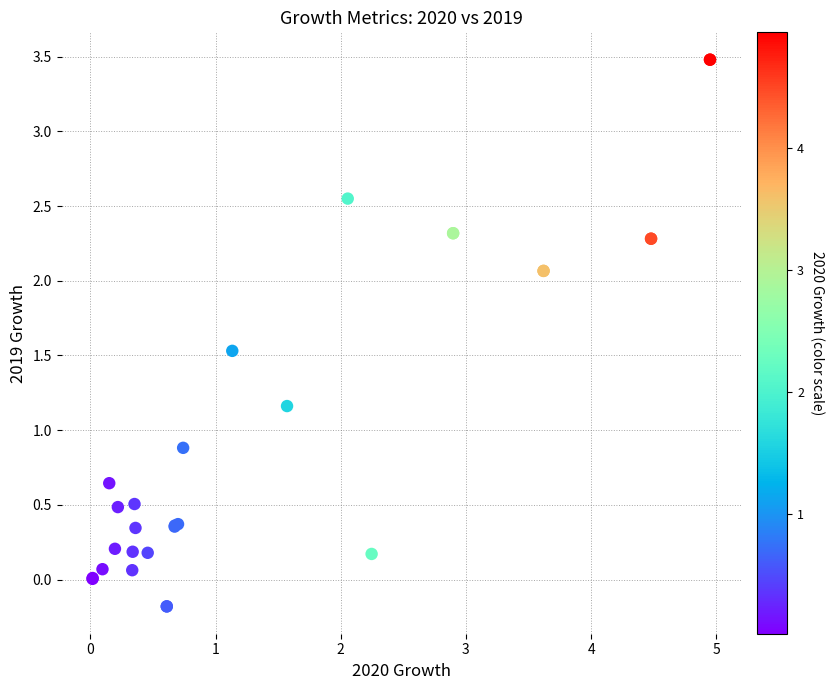

What Y value in the scatter plot is closest to 1?

0.9